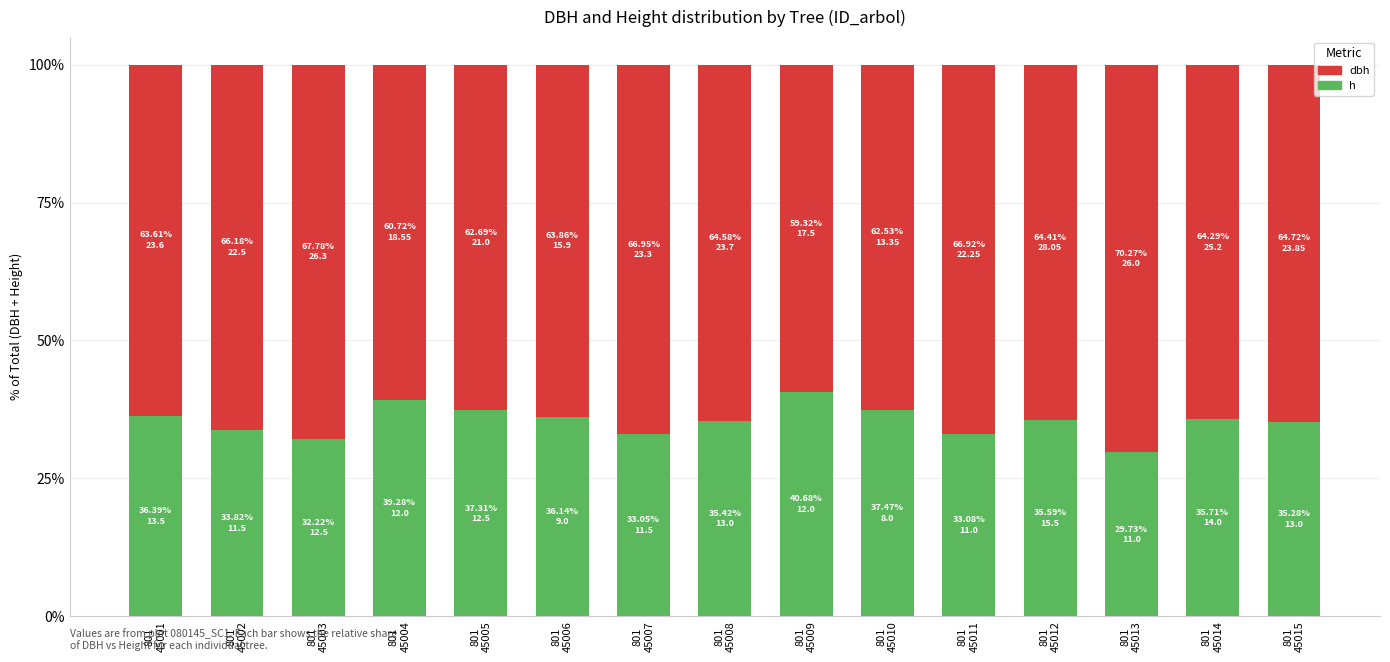

Rank the series by their average value, from lowest to highest.

h, dbh